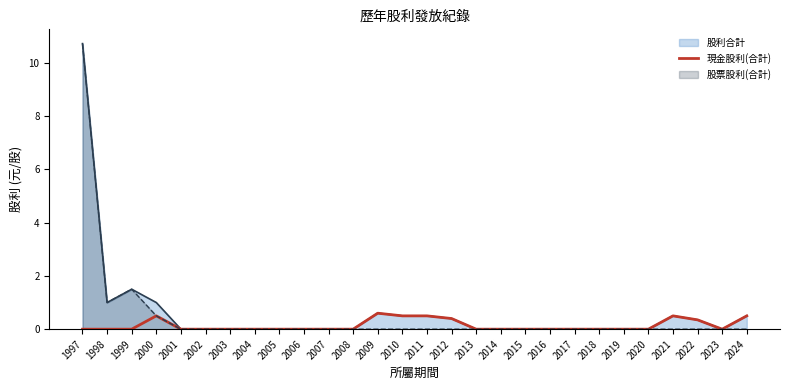

At which category does the chart reach its peak across all series?

1997